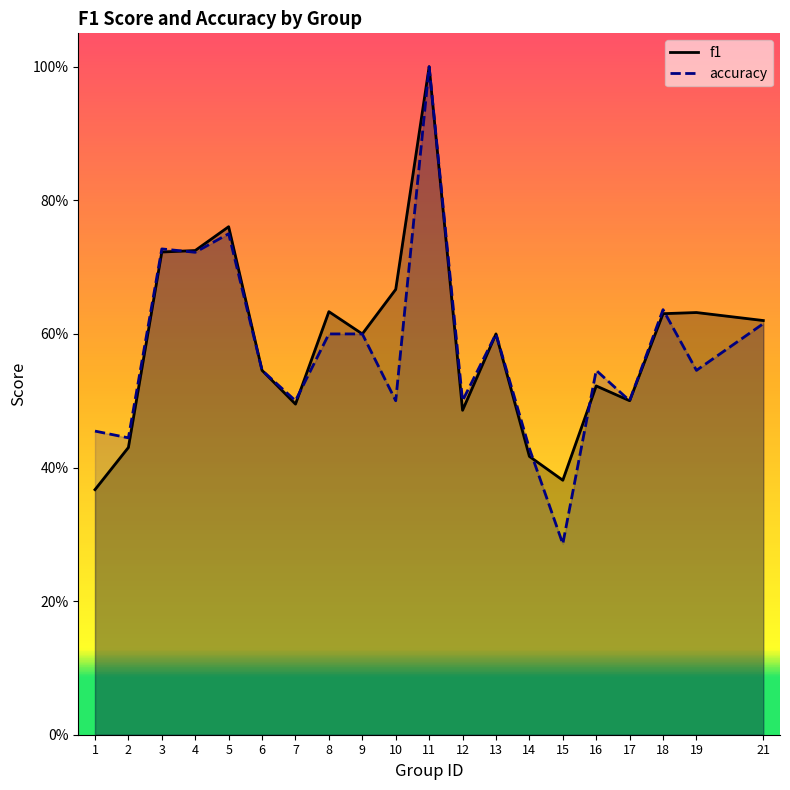

List the labels in order of accuracy value, largest first.

11, 5, 3, 4, 18, 21, 8, 9, 13, 6, 16, 19, 7, 10, 12, 17, 1, 2, 14, 15